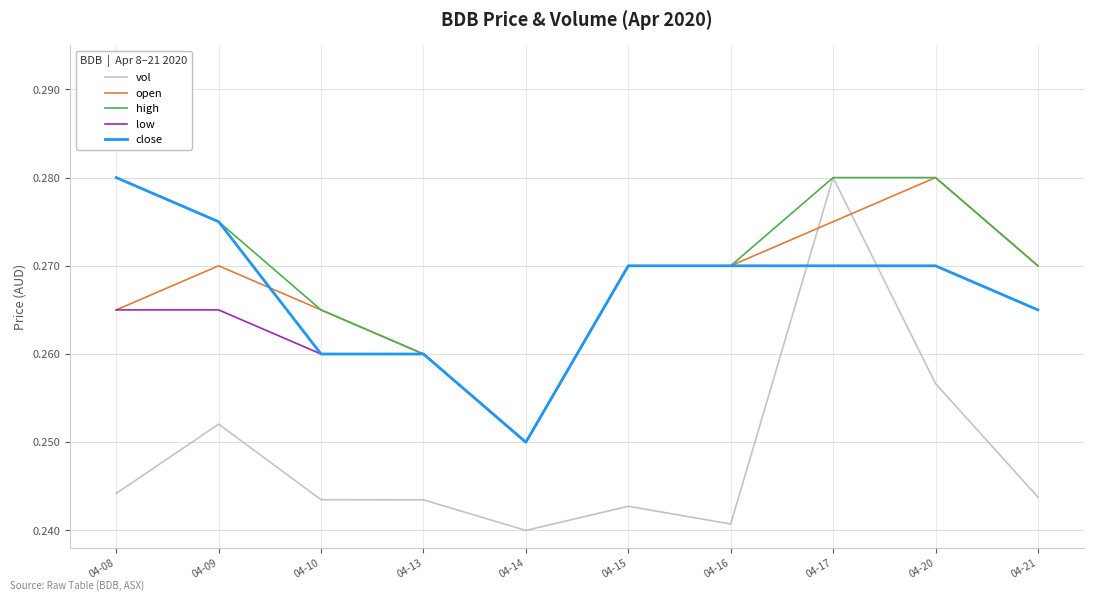

What are all the series names shown in the legend?

vol, open, high, low, close